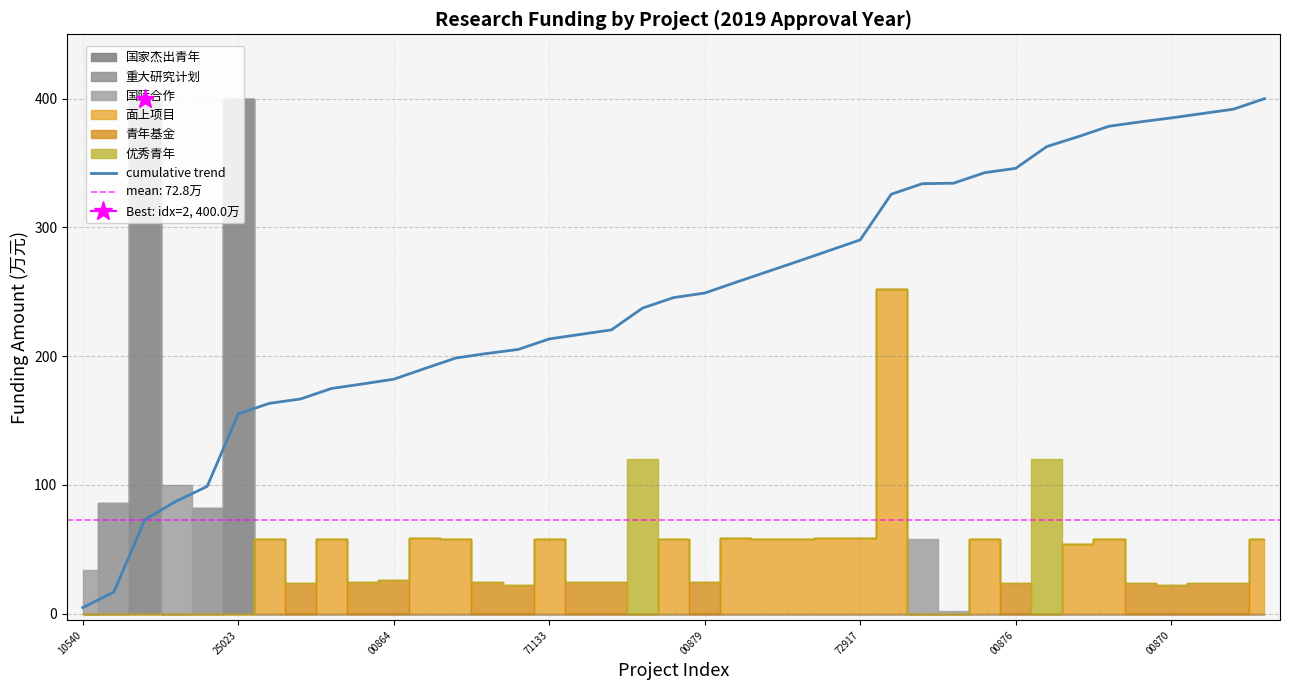

Which category has the highest value across all series?

38